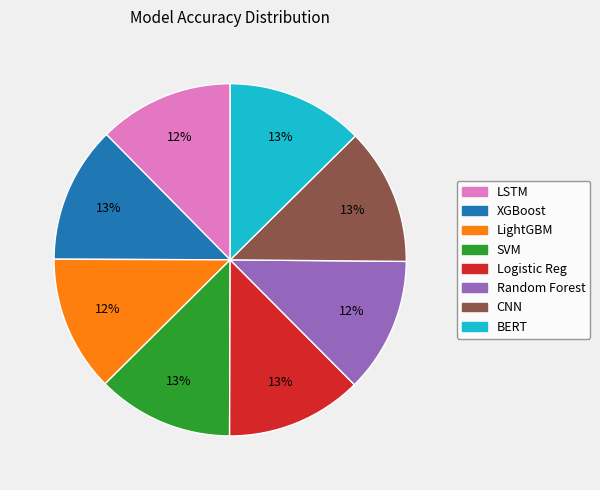

What percentage is the CNN slice, to the nearest percent?

13%